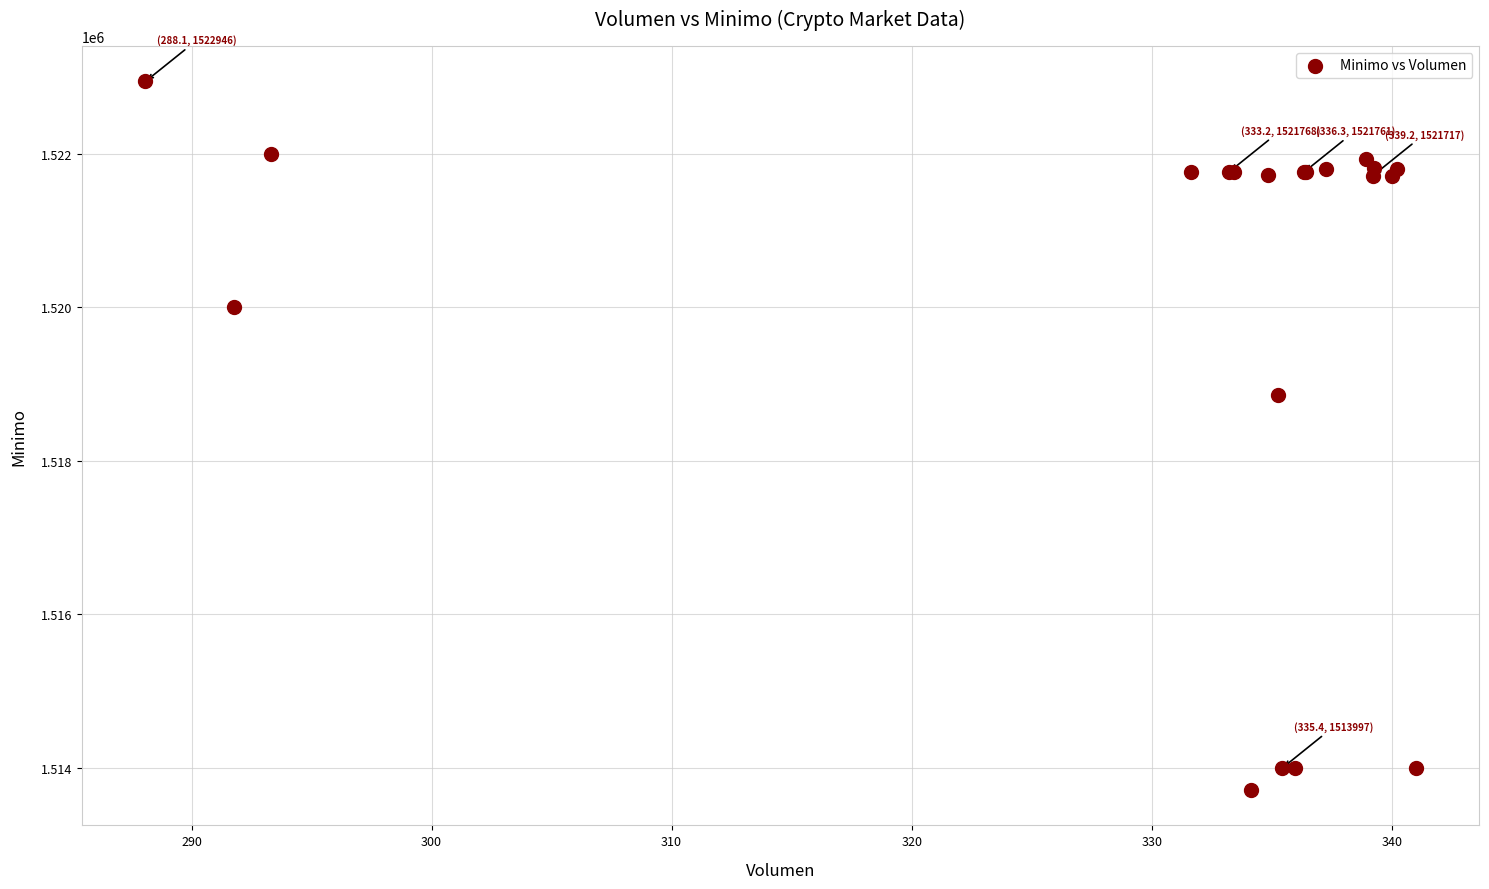

What Y value in the scatter plot is closest to 1518328?

1518858